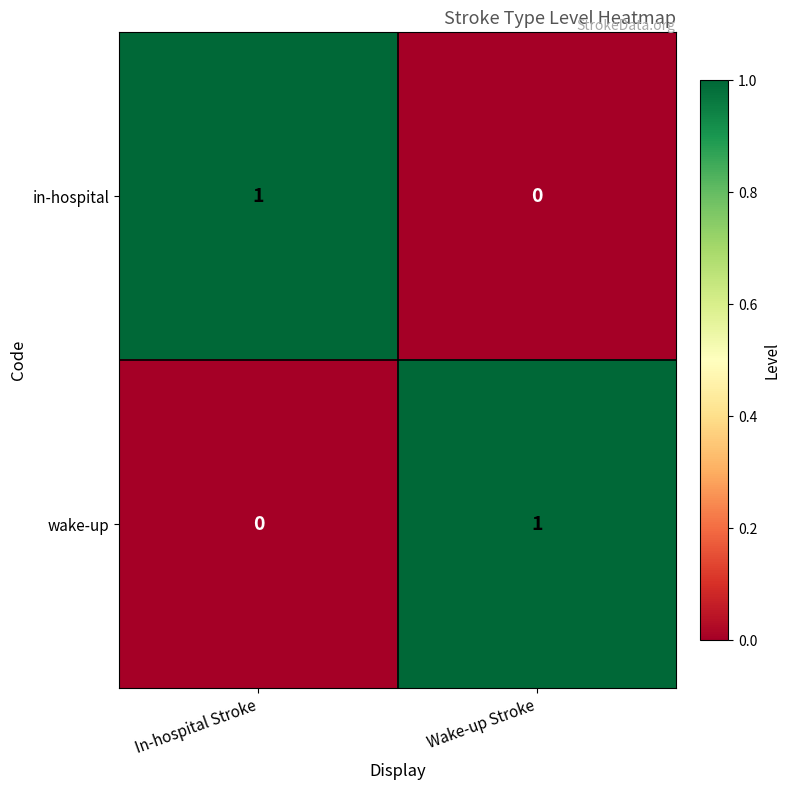

Is it true that wake-up equals 1 at Wake-up Stroke?

True